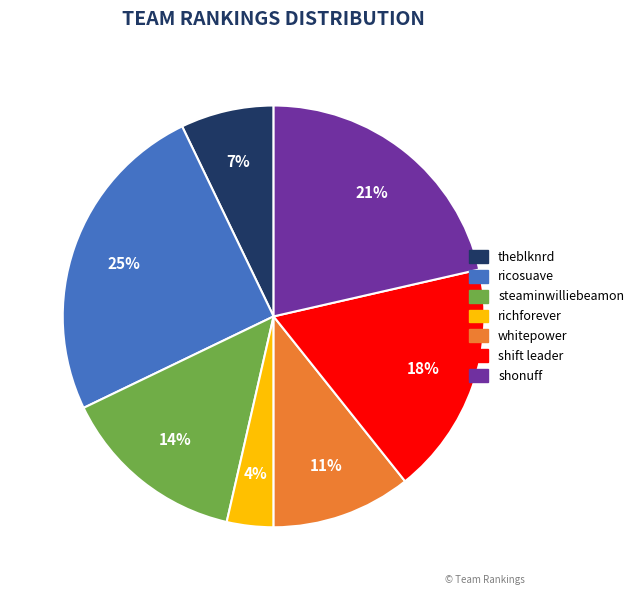

To the nearest percent, what percentage of the pie is richforever?

4%